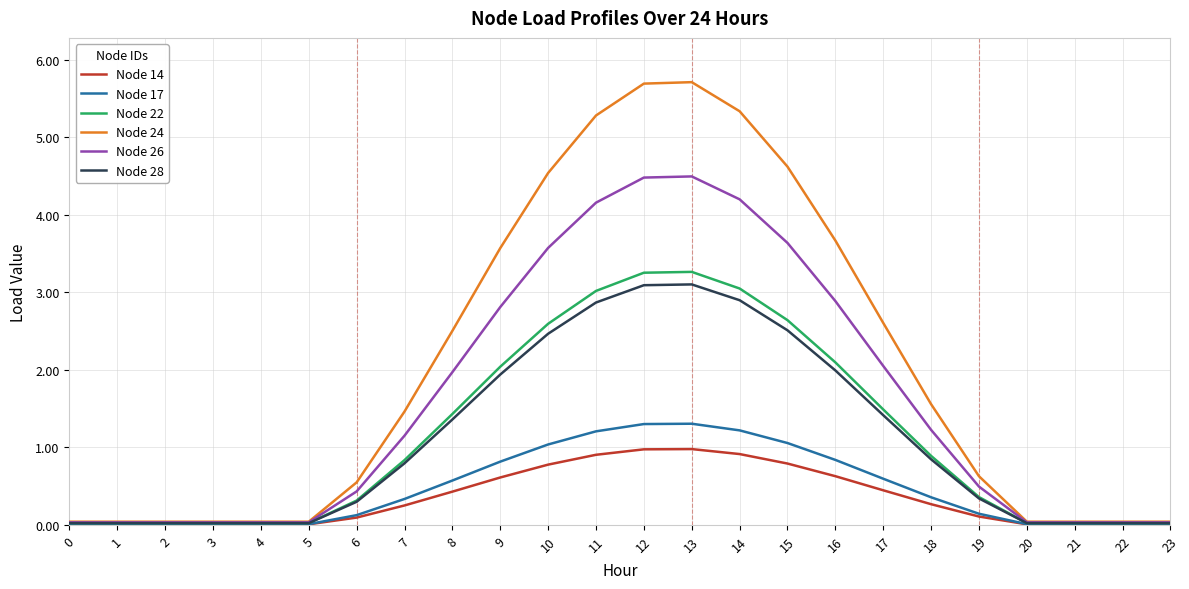

Which series has the largest total across all categories?

Node 24